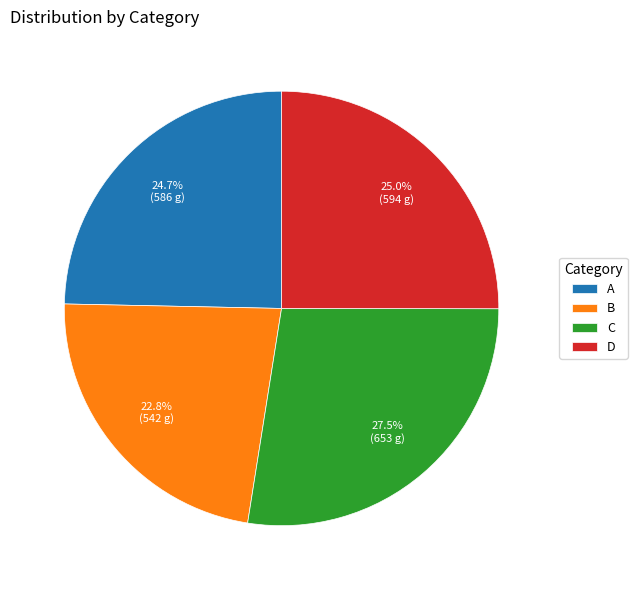

What percentage is the A slice, to the nearest percent?

25%